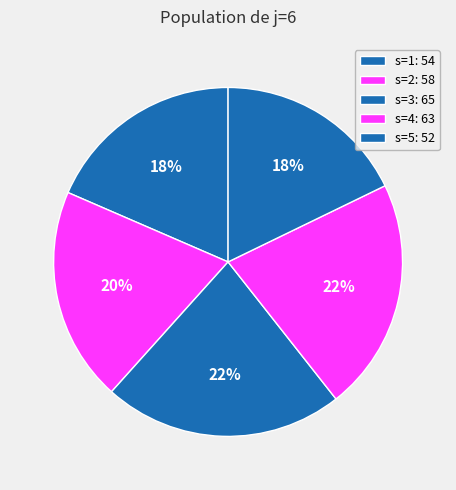

True or false: s=1 accounts for 11% of the total.

False